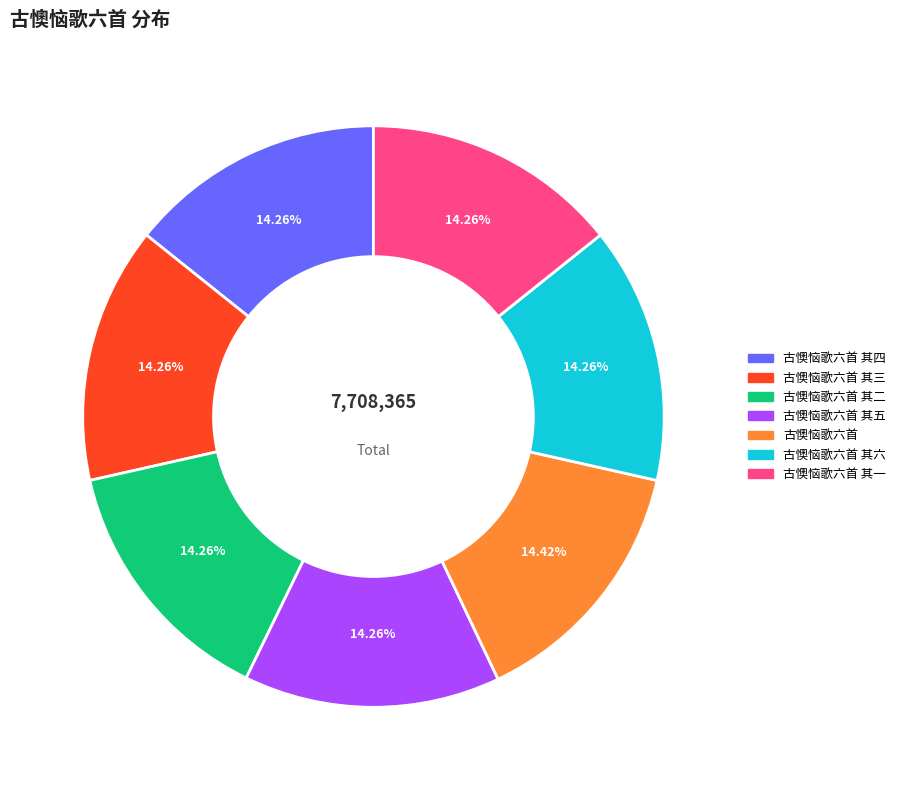

What portion of the pie excludes 古懊恼歌六首?

85.6%